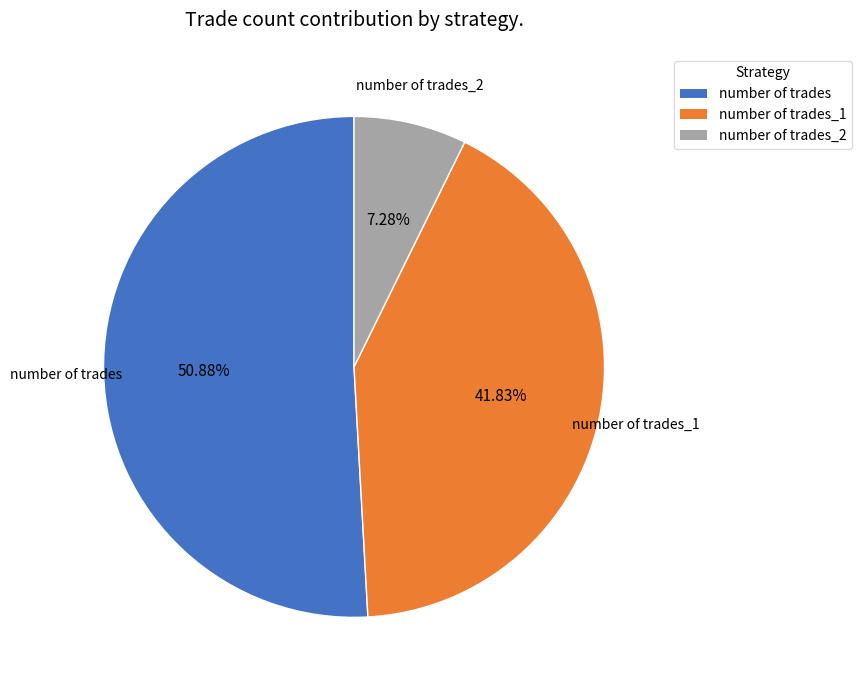

True or false: number of trades_1 accounts for 31% of the total.

False